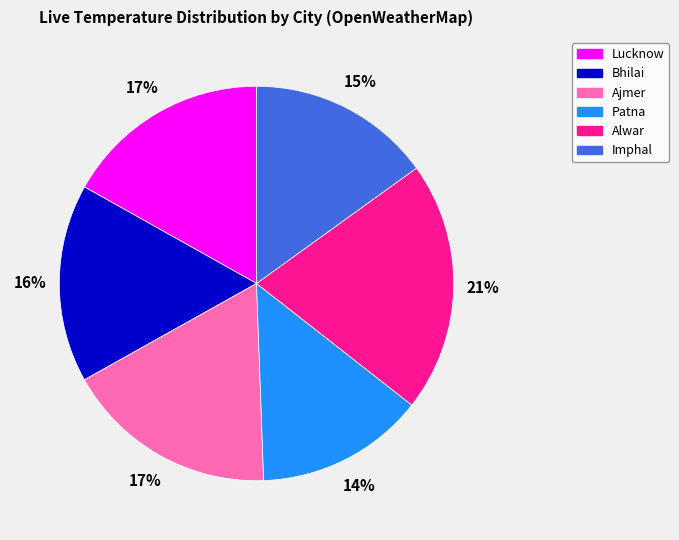

Which has a higher value, Ajmer or Patna?

Ajmer